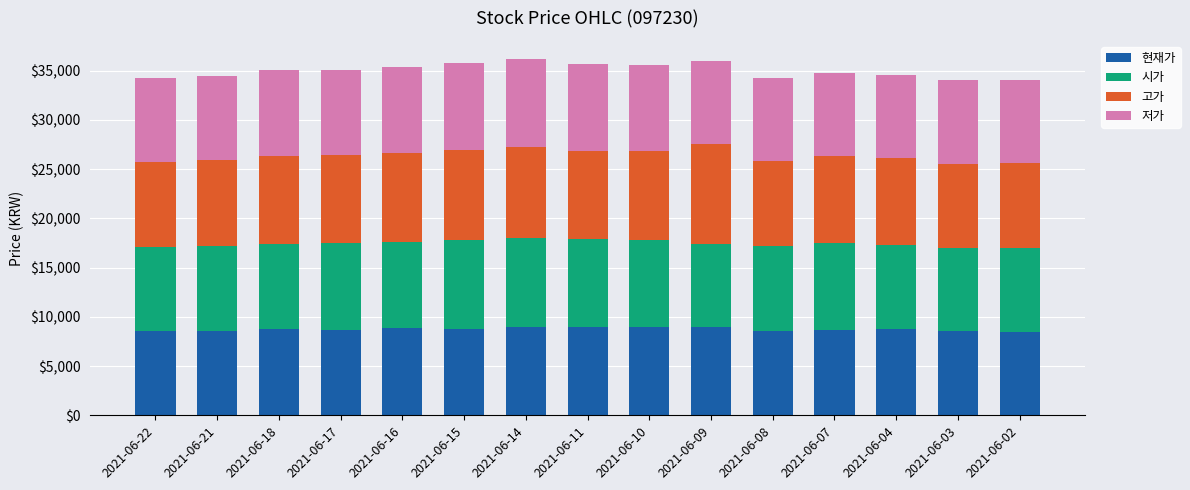

How many data points in 현재가 are less than 8730?

7